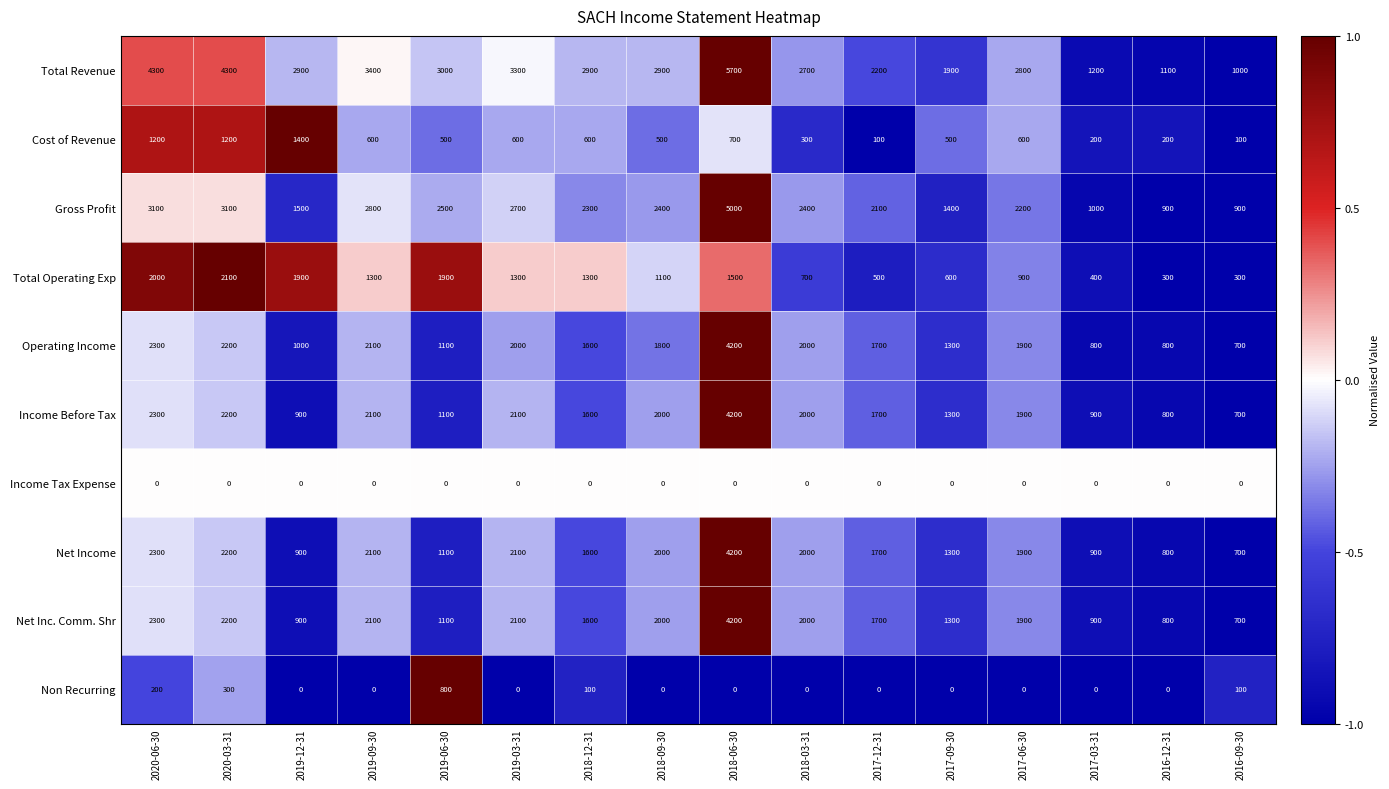

How many categories are shown in the chart?

16